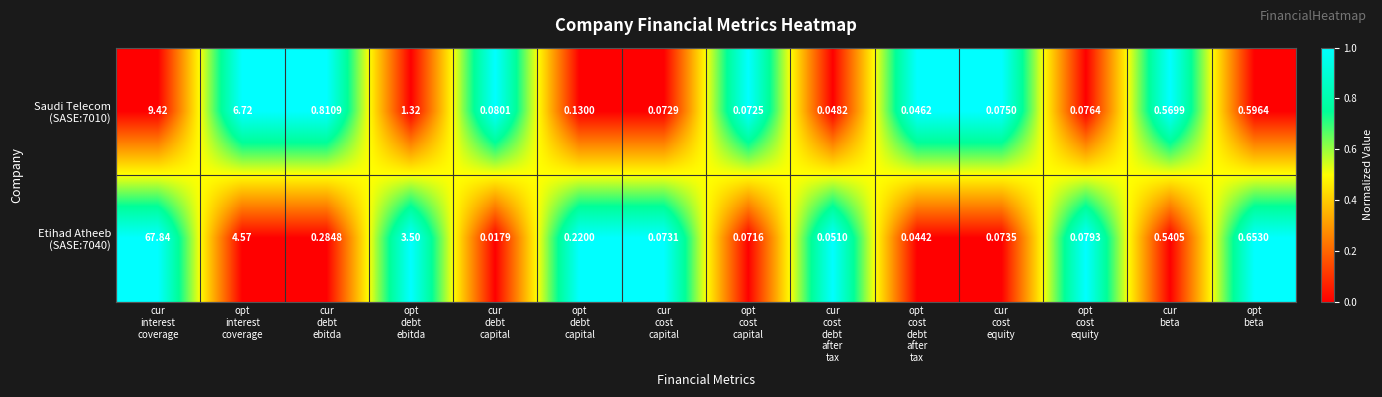

How many distinct data groups are displayed?

2